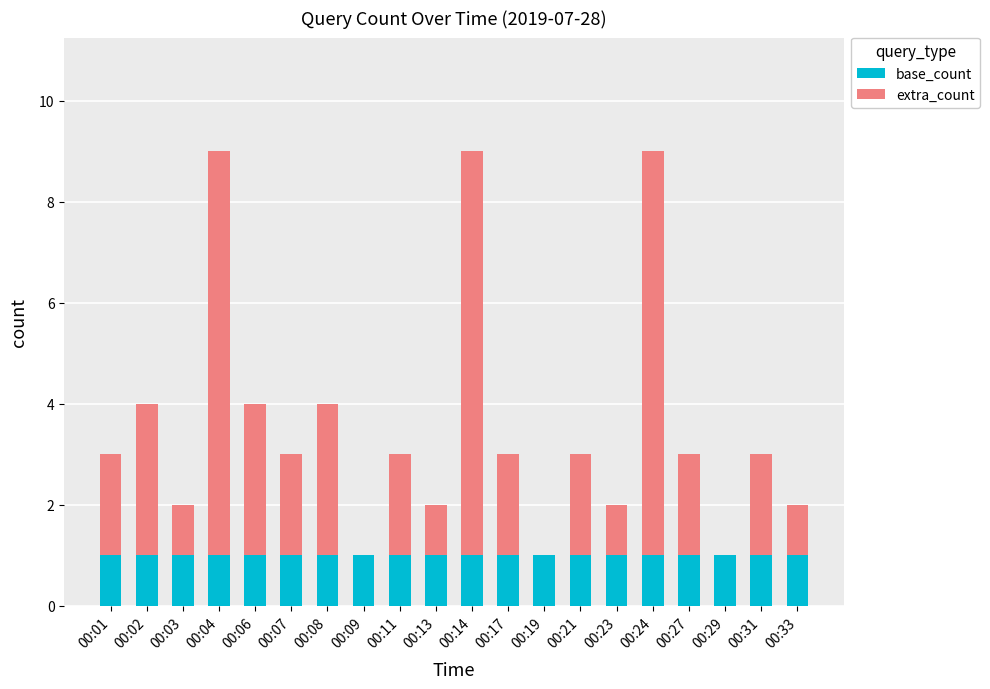

True or false: base_count has a value of 1 at 00:01.

True